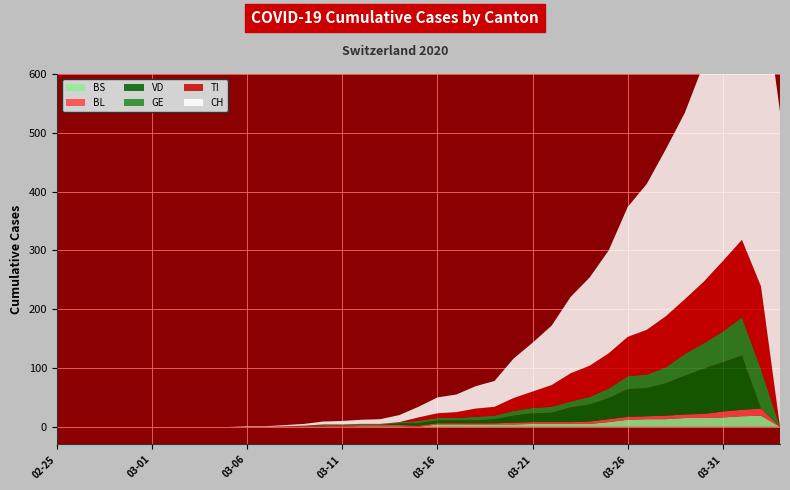

Reading left to right, extract all data points from this chart.

CH: 0	0	0	0	0	0	0	0	0	0	1	1	2	3	5	6	7	8	12	18	27	30	38	44	67	83	101	130	150	175	221	248	284	317	371	442	503	536	536
VD: 0	0	0	0	0	0	0	0	0	0	0	0	0	0	0	0	0	0	3	4	5	5	5	7	12	15	16	25	29	36	47	48	55	66	77	84	92	0	0
GE: 0	0	0	0	0	0	0	0	0	0	0	0	0	1	2	2	2	2	2	4	4	4	6	6	8	9	10	10	13	16	22	23	27	37	43	52	65	67	0
TI: 0	0	0	0	0	0	0	0	0	0	0	0	0	0	1	0	0	0	0	6	8	10	14	15	22	28	37	48	53	60	67	76	87	93	105	120	132	141	0
BL: 0	0	0	0	0	0	0	0	0	0	0	0	1	1	1	2	2	2	2	2	2	2	2	2	3	3	3	3	4	5	5	5	6	6	7	10	11	12	0
BS: 0	0	0	0	0	0	0	0	0	0	0	0	0	0	0	0	1	1	1	0	4	4	4	4	4	5	5	5	5	8	12	13	13	15	15	16	18	19	0